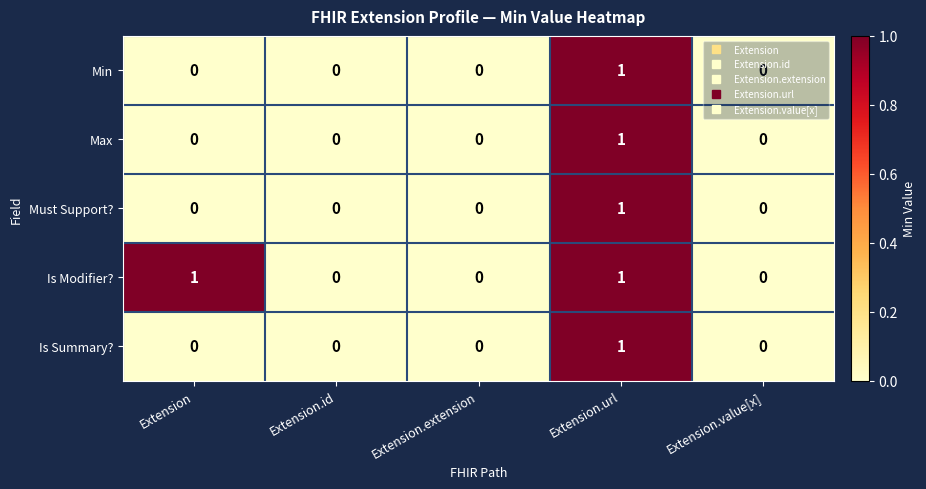

At which category is the sum across all series the highest?

Extension.url